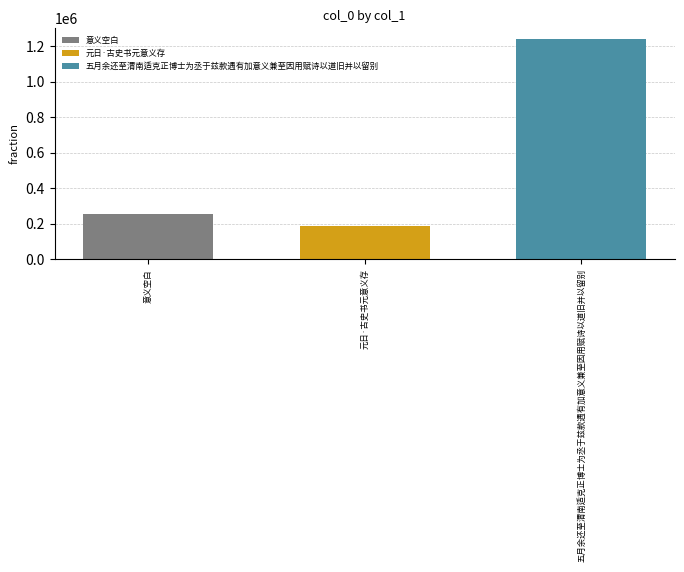

Which series has the largest range (max minus min)?

意义空白